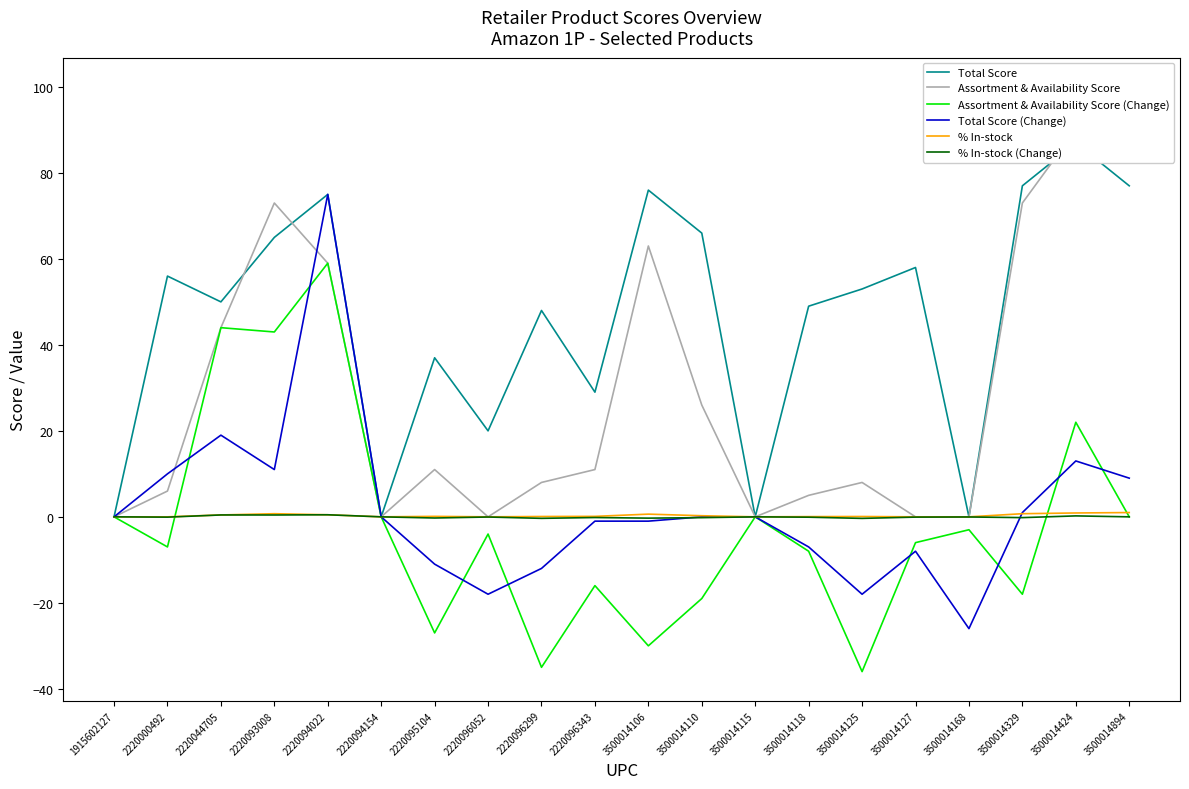

Which has a higher value, 2220096343 or 3500014894?

3500014894